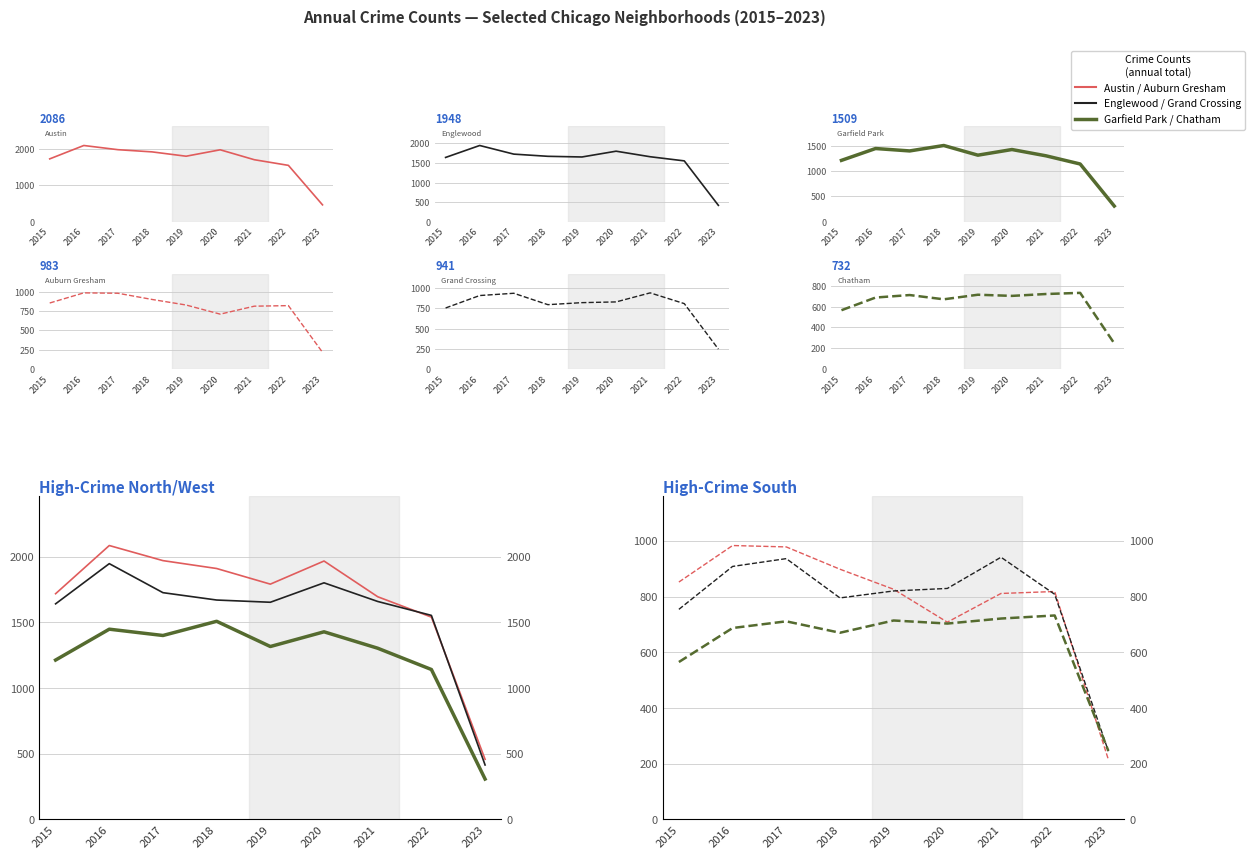

Between 2015 and 2019, which series saw the biggest shift?

Chatham